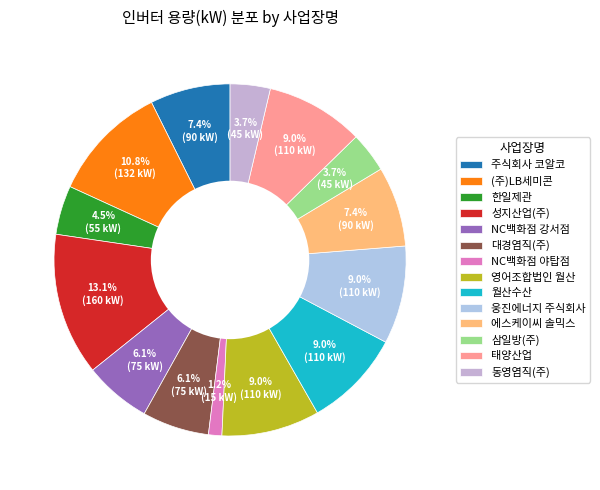

What is the ratio of the value at 동영염직(주) to the value at 에스케이씨 솔믹스?

0.5